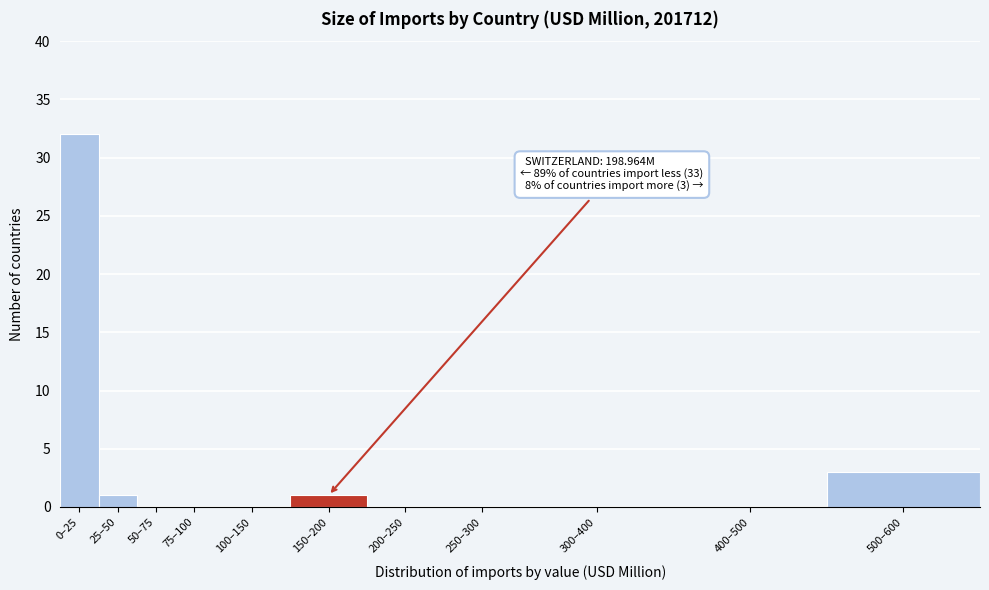

Reading left to right, what are all the values shown in this chart?

0–25=32	25–50=1	50–75=0	75–100=0	100–150=0	150–200=1	200–250=0	250–300=0	300–400=0	400–500=0	500–600=3